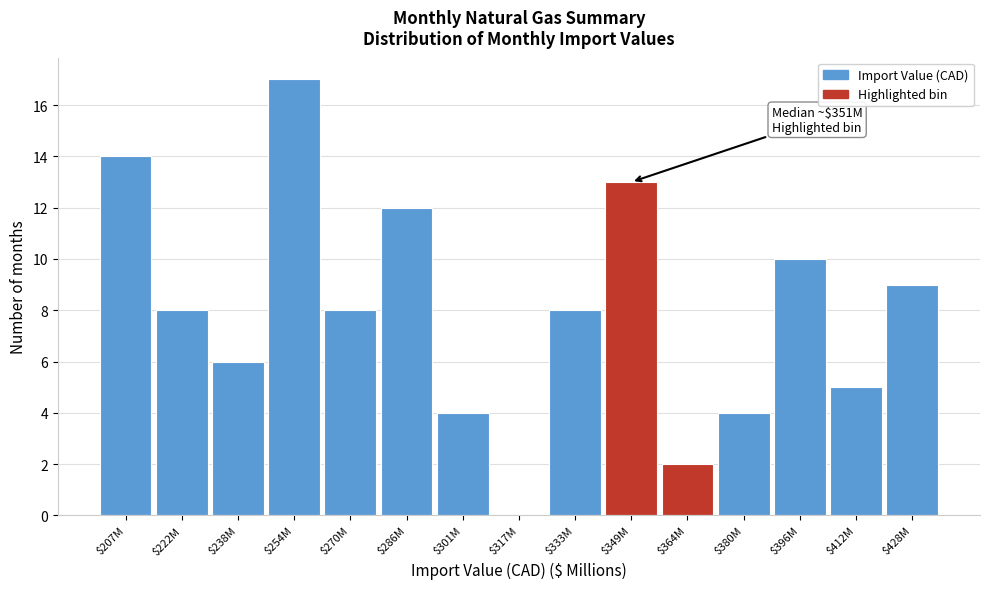

Which label corresponds to the largest value in the chart?

$254M